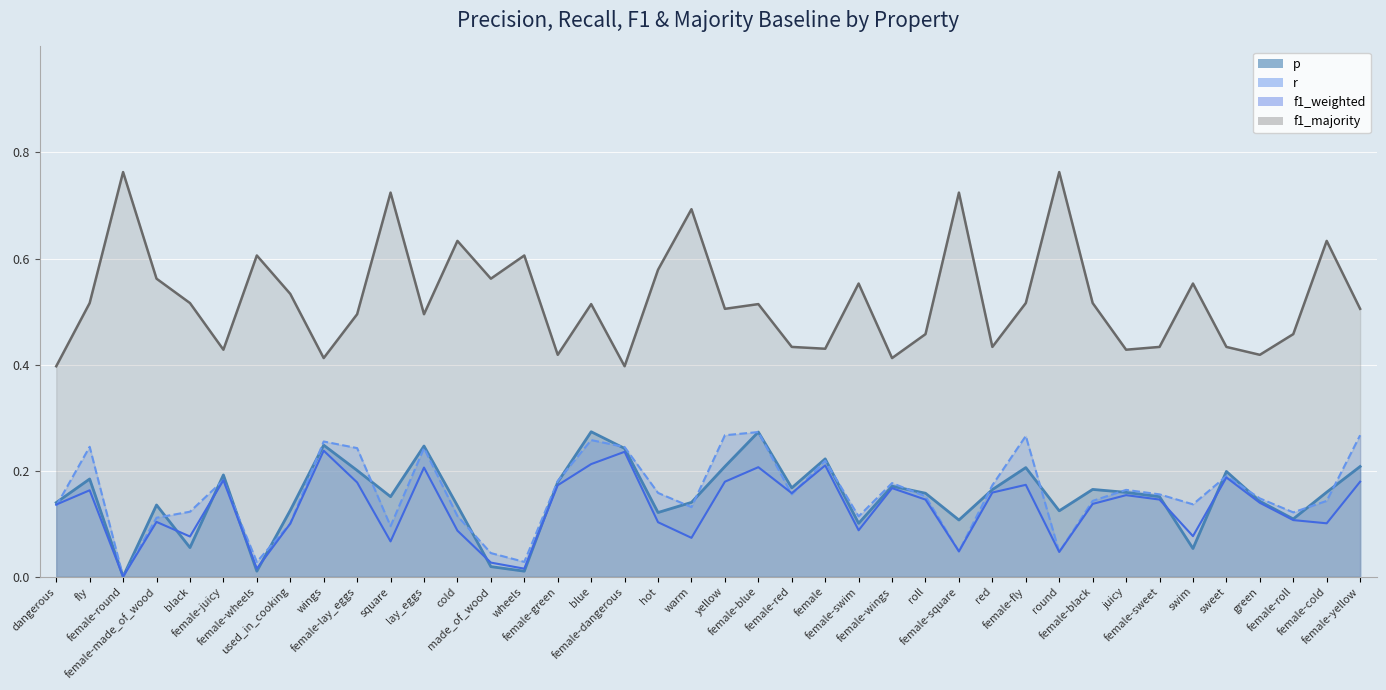

Reading left to right, extract all data points from this chart.

p: 0.1	0.2	0.0	0.1	0.1	0.2	0.0	0.1	0.2	0.2	0.2	0.2	0.1	0.0	0.0	0.2	0.3	0.2	0.1	0.1	0.2	0.3	0.2	0.2	0.1	0.2	0.2	0.1	0.2	0.2	0.1	0.2	0.2	0.2	0.1	0.2	0.1	0.1	0.2	0.2
r: 0.1	0.2	0.0	0.1	0.1	0.2	0.0	0.1	0.3	0.2	0.1	0.2	0.1	0.0	0.0	0.2	0.3	0.2	0.2	0.1	0.3	0.3	0.2	0.2	0.1	0.2	0.2	0.0	0.2	0.3	0.0	0.1	0.2	0.2	0.1	0.2	0.1	0.1	0.1	0.3
f1_weighted: 0.1	0.2	0.0	0.1	0.1	0.2	0.0	0.1	0.2	0.2	0.1	0.2	0.1	0.0	0.0	0.2	0.2	0.2	0.1	0.1	0.2	0.2	0.2	0.2	0.1	0.2	0.1	0.0	0.2	0.2	0.0	0.1	0.2	0.1	0.1	0.2	0.1	0.1	0.1	0.2
f1_majority: 0.4	0.5	0.8	0.6	0.5	0.4	0.6	0.5	0.4	0.5	0.7	0.5	0.6	0.6	0.6	0.4	0.5	0.4	0.6	0.7	0.5	0.5	0.4	0.4	0.6	0.4	0.5	0.7	0.4	0.5	0.8	0.5	0.4	0.4	0.6	0.4	0.4	0.5	0.6	0.5